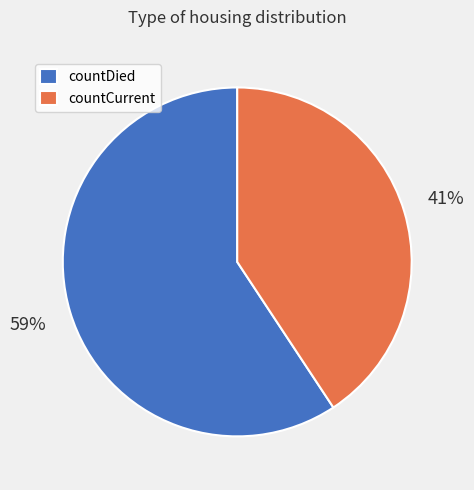

The countCurrent slice represents 51% of the pie. True or false?

False